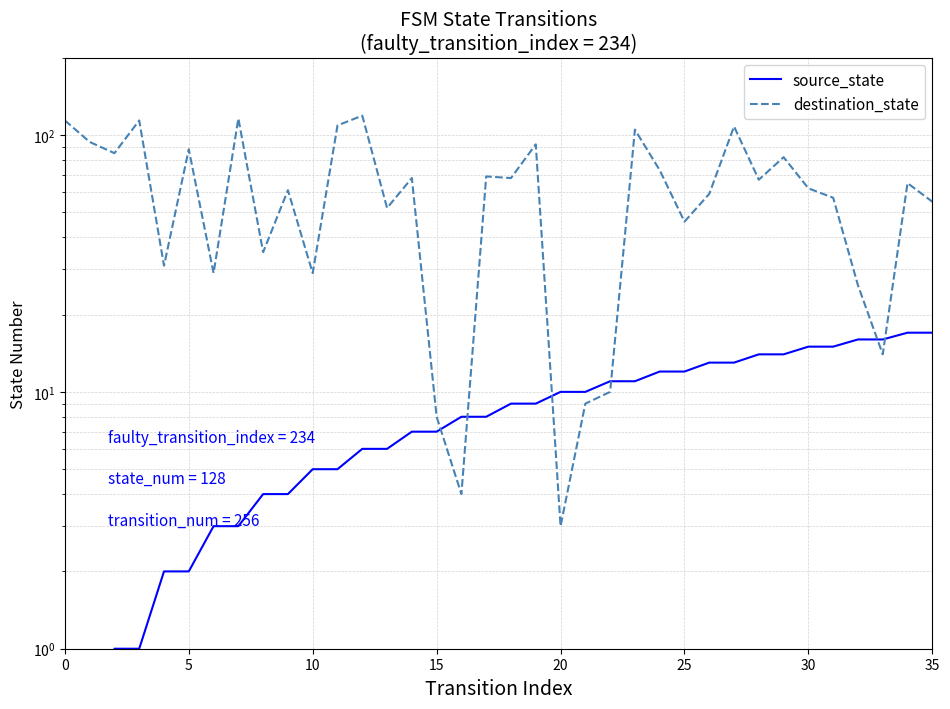

Where do destination_state and source_state first cross each other?

15 and 16